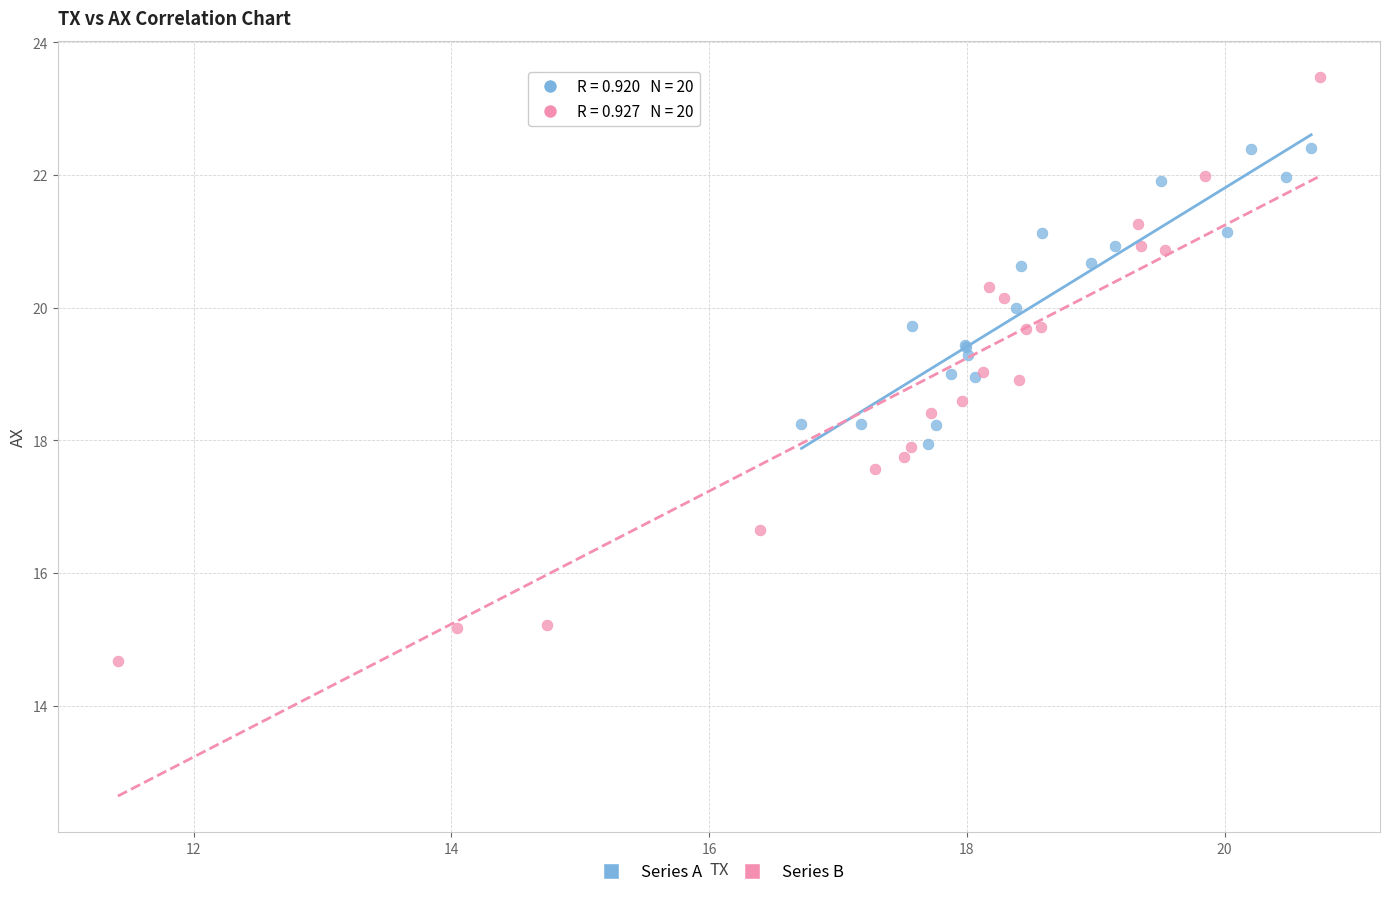

Which series contains the highest Y value?

Series B